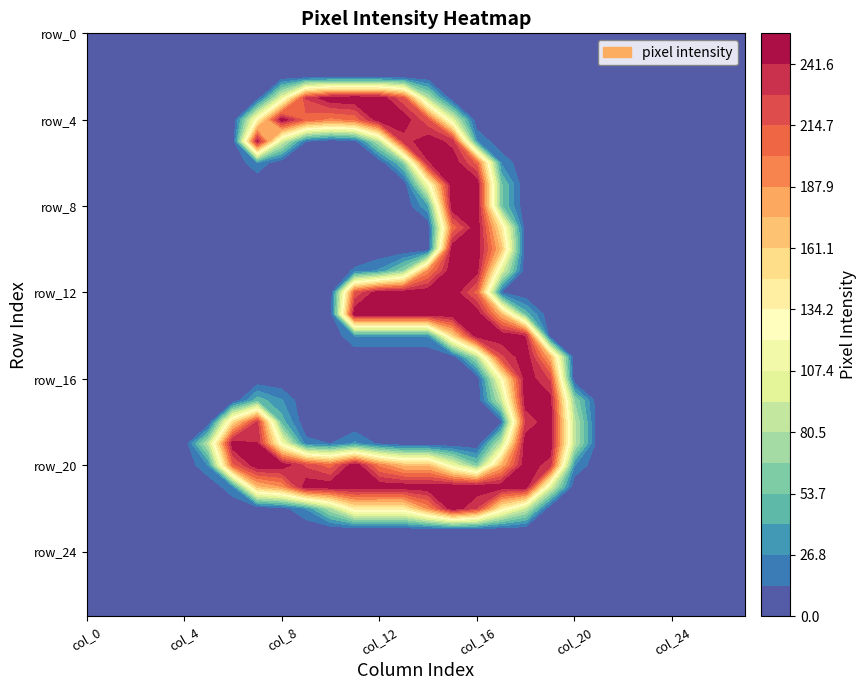

Reading left to right, transcribe all the data shown in this chart.

row_0: 0=0	1=0	2=0	3=0	4=0	5=0	6=0	7=0	8=0	9=0	10=0	11=0	12=0	13=0	14=0	15=0	16=0	17=0	18=0	19=0	20=0	21=0	22=0	23=0	24=0	25=0	26=0	27=0
row_1: 0=0	1=0	2=0	3=0	4=0	5=0	6=0	7=0	8=0	9=0	10=0	11=0	12=0	13=0	14=0	15=0	16=0	17=0	18=0	19=0	20=0	21=0	22=0	23=0	24=0	25=0	26=0	27=0
row_2: 0=0	1=0	2=0	3=0	4=0	5=0	6=0	7=0	8=0	9=0	10=0	11=0	12=0	13=0	14=0	15=0	16=0	17=0	18=0	19=0	20=0	21=0	22=0	23=0	24=0	25=0	26=0	27=0
row_3: 0=0	1=0	2=0	3=0	4=0	5=0	6=0	7=4	8=104	9=229	10=253	11=255	12=253	13=216	14=79	15=0	16=0	17=0	18=0	19=0	20=0	21=0	22=0	23=0	24=0	25=0	26=0	27=0
row_4: 0=0	1=0	2=0	3=0	4=0	5=0	6=0	7=128	8=252	9=208	10=196	11=203	12=252	13=252	14=215	15=101	16=0	17=0	18=0	19=0	20=0	21=0	22=0	23=0	24=0	25=0	26=0	27=0
row_5: 0=0	1=0	2=0	3=0	4=0	5=0	6=0	7=244	8=93	9=13	10=0	11=7	12=81	13=234	14=252	15=235	16=28	17=0	18=0	19=0	20=0	21=0	22=0	23=0	24=0	25=0	26=0	27=0
row_6: 0=0	1=0	2=0	3=0	4=0	5=0	6=0	7=25	8=0	9=0	10=0	11=0	12=0	13=59	14=240	15=253	16=209	17=25	18=0	19=0	20=0	21=0	22=0	23=0	24=0	25=0	26=0	27=0
row_7: 0=0	1=0	2=0	3=0	4=0	5=0	6=0	7=0	8=0	9=0	10=0	11=0	12=0	13=0	14=114	15=254	16=253	17=56	18=0	19=0	20=0	21=0	22=0	23=0	24=0	25=0	26=0	27=0
row_8: 0=0	1=0	2=0	3=0	4=0	5=0	6=0	7=0	8=0	9=0	10=0	11=0	12=0	13=0	14=38	15=253	16=252	17=56	18=0	19=0	20=0	21=0	22=0	23=0	24=0	25=0	26=0	27=0
row_9: 0=0	1=0	2=0	3=0	4=0	5=0	6=0	7=0	8=0	9=0	10=0	11=0	12=0	13=0	14=0	15=203	16=252	17=143	18=0	19=0	20=0	21=0	22=0	23=0	24=0	25=0	26=0	27=0
row_10: 0=0	1=0	2=0	3=0	4=0	5=0	6=0	7=0	8=0	9=0	10=0	11=0	12=0	13=0	14=0	15=253	16=252	17=168	18=0	19=0	20=0	21=0	22=0	23=0	24=0	25=0	26=0	27=0
row_11: 0=0	1=0	2=0	3=0	4=0	5=0	6=0	7=0	8=0	9=0	10=0	11=16	12=29	13=66	14=191	15=254	16=247	17=100	18=0	19=0	20=0	21=0	22=0	23=0	24=0	25=0	26=0	27=0
row_12: 0=0	1=0	2=0	3=0	4=0	5=0	6=0	7=0	8=0	9=0	10=0	11=216	12=252	13=252	14=252	15=253	16=208	17=13	18=0	19=0	20=0	21=0	22=0	23=0	24=0	25=0	26=0	27=0
row_13: 0=0	1=0	2=0	3=0	4=0	5=0	6=0	7=0	8=0	9=0	10=0	11=253	12=252	13=252	14=252	15=253	16=252	17=171	18=47	19=0	20=0	21=0	22=0	23=0	24=0	25=0	26=0	27=0
row_14: 0=0	1=0	2=0	3=0	4=0	5=0	6=0	7=0	8=0	9=0	10=0	11=28	12=28	13=28	14=28	15=153	16=252	17=252	18=240	19=0	20=0	21=0	22=0	23=0	24=0	25=0	26=0	27=0
row_15: 0=0	1=0	2=0	3=0	4=0	5=0	6=0	7=0	8=0	9=0	10=0	11=0	12=0	13=0	14=0	15=0	16=76	17=223	18=253	19=176	20=0	21=0	22=0	23=0	24=0	25=0	26=0	27=0
row_16: 0=0	1=0	2=0	3=0	4=0	5=0	6=0	7=0	8=0	9=0	10=0	11=0	12=0	13=0	14=0	15=0	16=0	17=122	18=252	19=225	20=0	21=0	22=0	23=0	24=0	25=0	26=0	27=0
row_17: 0=0	1=0	2=0	3=0	4=0	5=0	6=0	7=48	8=28	9=0	10=0	11=0	12=0	13=0	14=0	15=0	16=0	17=85	18=252	19=247	20=66	21=0	22=0	23=0	24=0	25=0	26=0	27=0
row_18: 0=0	1=0	2=0	3=0	4=0	5=0	6=151	7=229	8=47	9=0	10=0	11=0	12=0	13=0	14=0	15=0	16=0	17=10	18=228	19=253	20=84	21=0	22=0	23=0	24=0	25=0	26=0	27=0
row_19: 0=0	1=0	2=0	3=0	4=0	5=85	6=253	7=242	8=116	9=19	10=13	11=29	12=10	13=0	14=0	15=0	16=0	17=86	18=253	19=254	20=84	21=0	22=0	23=0	24=0	25=0	26=0	27=0
row_20: 0=0	1=0	2=0	3=0	4=0	5=28	6=209	7=253	8=252	9=224	10=206	11=253	12=196	13=169	14=169	15=108	16=57	17=172	18=252	19=234	20=28	21=0	22=0	23=0	24=0	25=0	26=0	27=0
row_21: 0=0	1=0	2=0	3=0	4=0	5=0	6=25	7=168	8=187	9=252	10=252	11=253	12=252	13=252	14=252	15=253	16=252	17=252	18=252	19=100	20=0	21=0	22=0	23=0	24=0	25=0	26=0	27=0
row_22: 0=0	1=0	2=0	3=0	4=0	5=0	6=0	7=0	8=7	9=28	10=78	11=140	12=139	13=139	14=190	15=253	16=227	17=139	18=90	19=0	20=0	21=0	22=0	23=0	24=0	25=0	26=0	27=0
row_23: 0=0	1=0	2=0	3=0	4=0	5=0	6=0	7=0	8=0	9=0	10=0	11=0	12=0	13=0	14=0	15=0	16=0	17=0	18=0	19=0	20=0	21=0	22=0	23=0	24=0	25=0	26=0	27=0
row_24: 0=0	1=0	2=0	3=0	4=0	5=0	6=0	7=0	8=0	9=0	10=0	11=0	12=0	13=0	14=0	15=0	16=0	17=0	18=0	19=0	20=0	21=0	22=0	23=0	24=0	25=0	26=0	27=0
row_25: 0=0	1=0	2=0	3=0	4=0	5=0	6=0	7=0	8=0	9=0	10=0	11=0	12=0	13=0	14=0	15=0	16=0	17=0	18=0	19=0	20=0	21=0	22=0	23=0	24=0	25=0	26=0	27=0
row_26: 0=0	1=0	2=0	3=0	4=0	5=0	6=0	7=0	8=0	9=0	10=0	11=0	12=0	13=0	14=0	15=0	16=0	17=0	18=0	19=0	20=0	21=0	22=0	23=0	24=0	25=0	26=0	27=0
row_27: 0=0	1=0	2=0	3=0	4=0	5=0	6=0	7=0	8=0	9=0	10=0	11=0	12=0	13=0	14=0	15=0	16=0	17=0	18=0	19=0	20=0	21=0	22=0	23=0	24=0	25=0	26=0	27=0